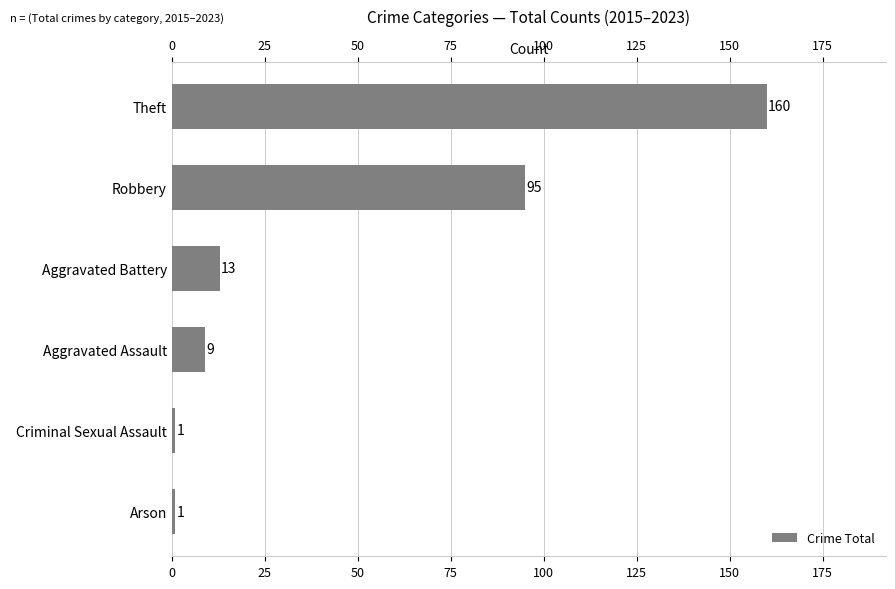

Which has a higher value, Criminal Sexual Assault or Arson?

Criminal Sexual Assault